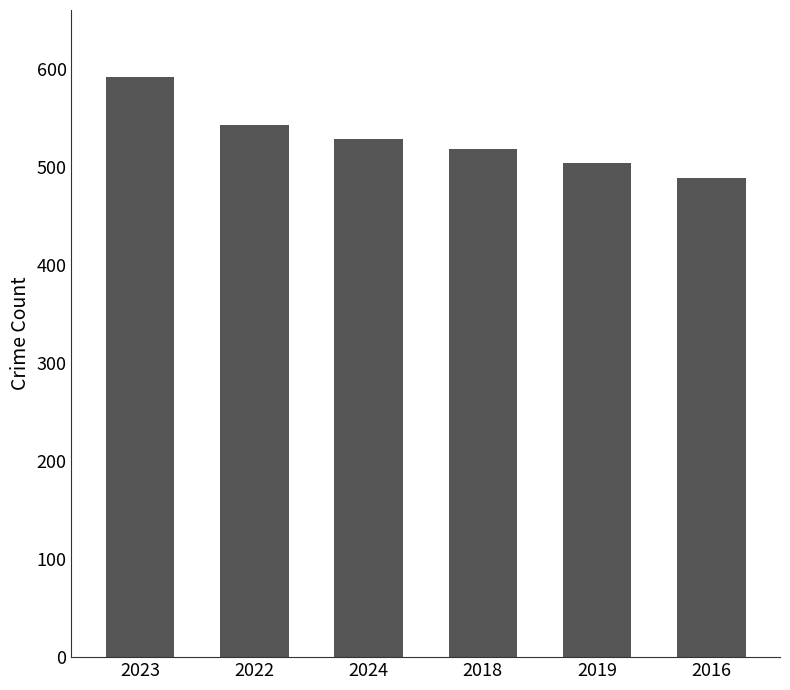

List the labels in order of value, smallest first.

2016, 2019, 2018, 2024, 2022, 2023